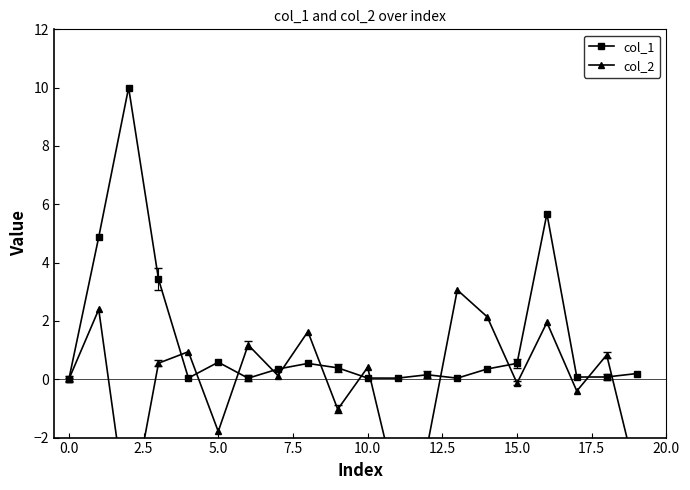

What is the approximate value of col_2 at 14?

2.1